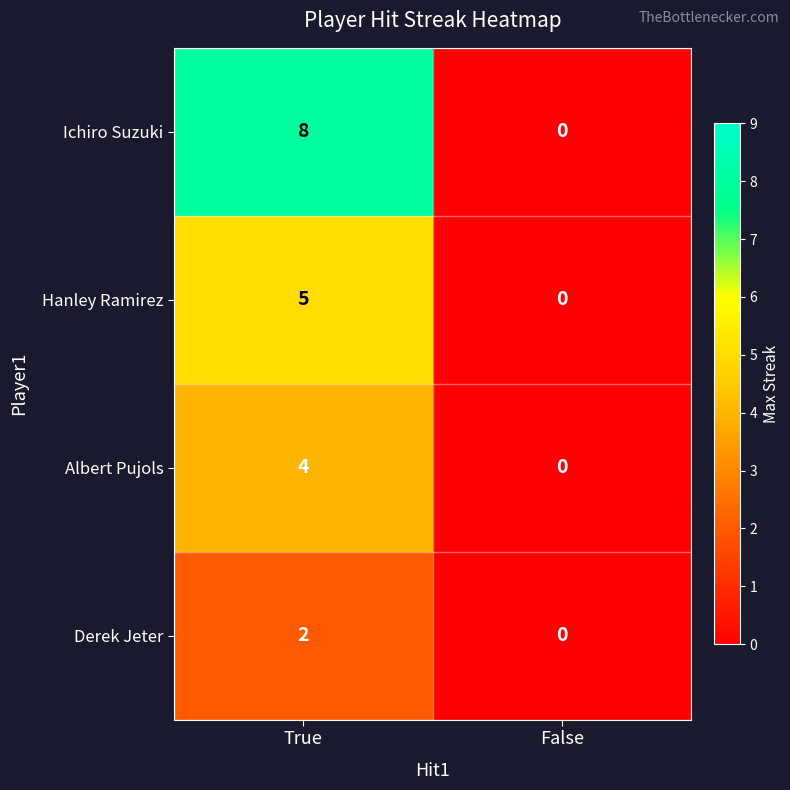

What is the sum of all Ichiro Suzuki values?

8